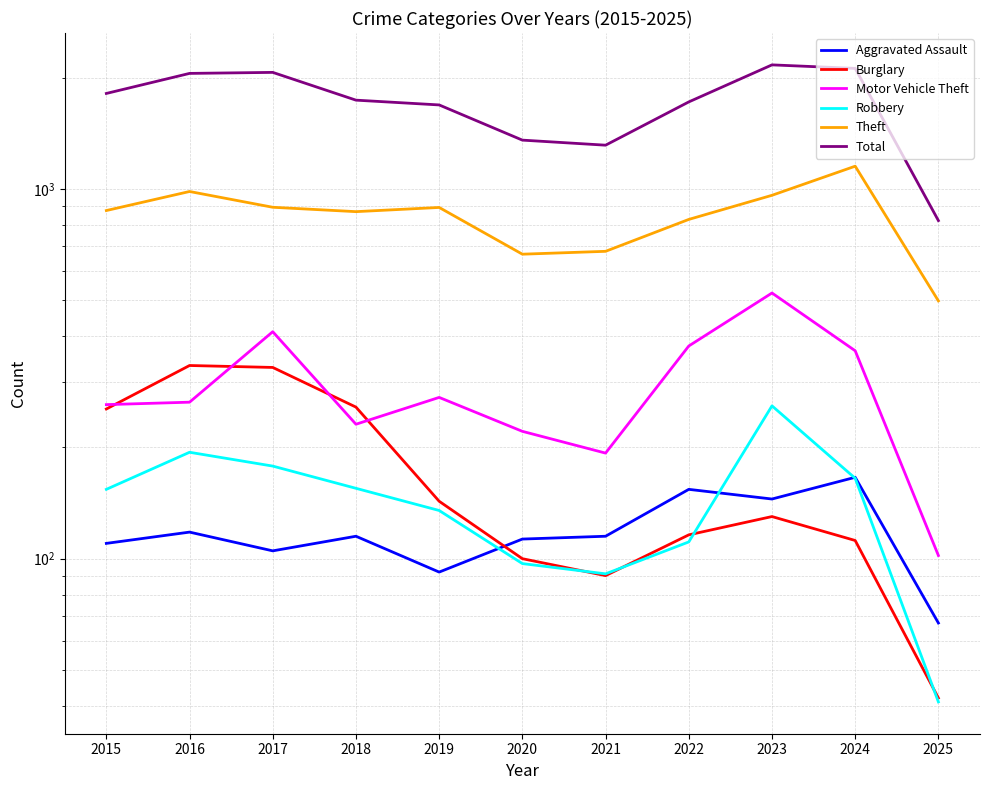

True or false: Burglary has a value of 100 at 2020.

True